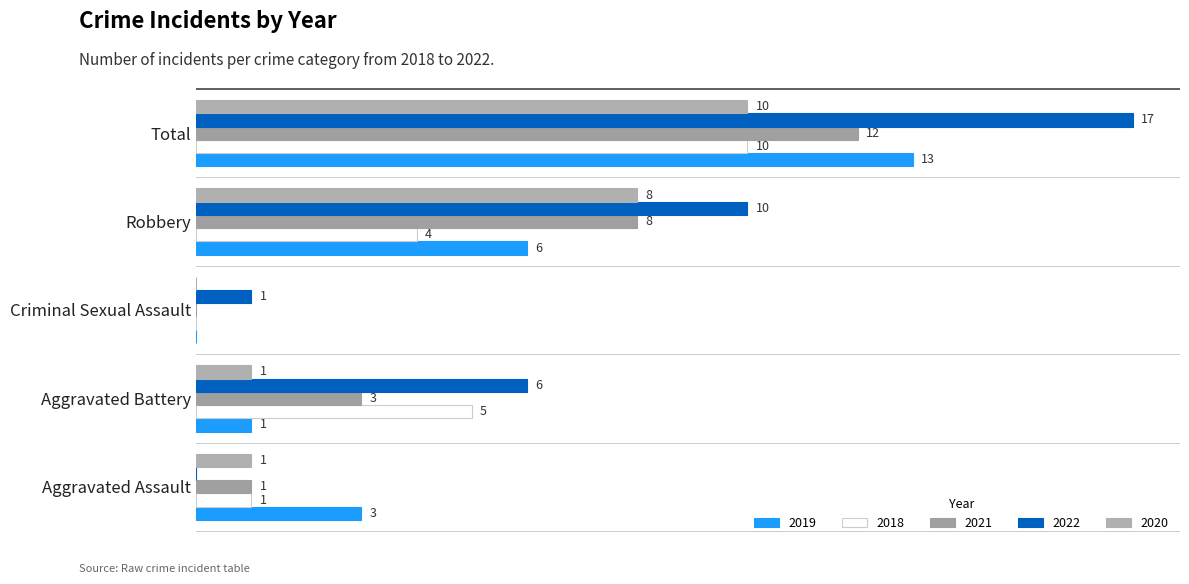

What is the maximum value shown in the chart?

17